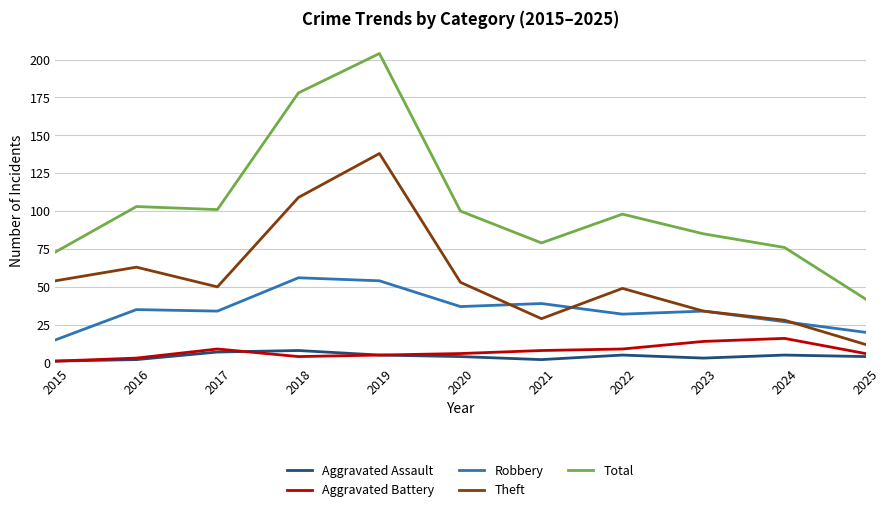

Where does the Theft series first go above 50?

2015